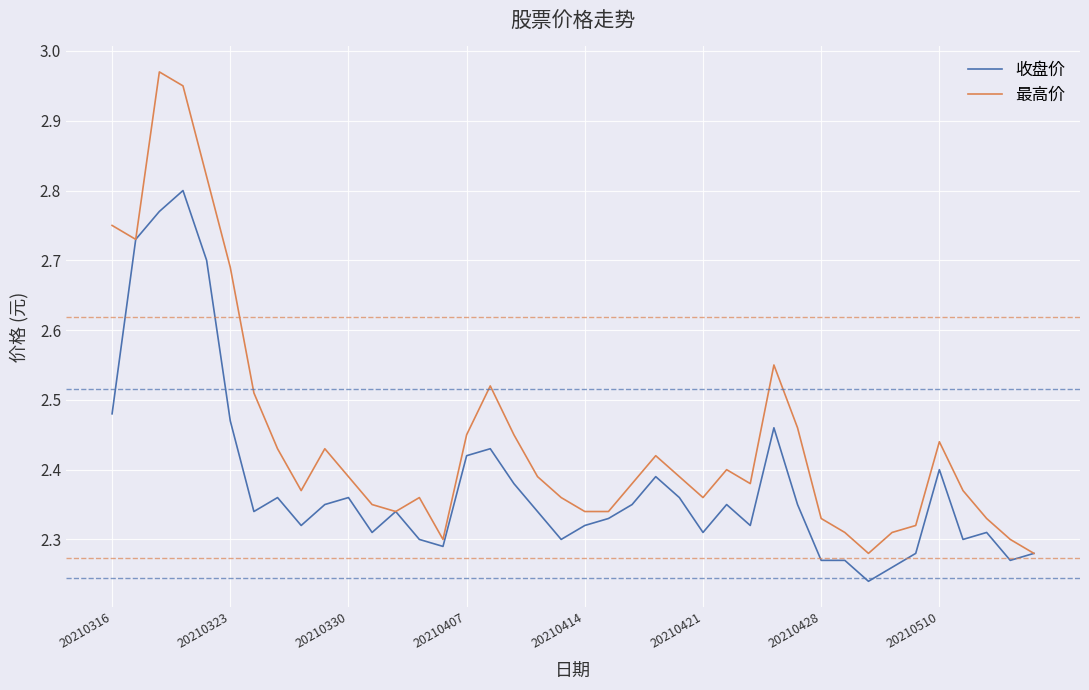

Rank the series by their maximum value, from lowest to highest.

收盘价, 最高价